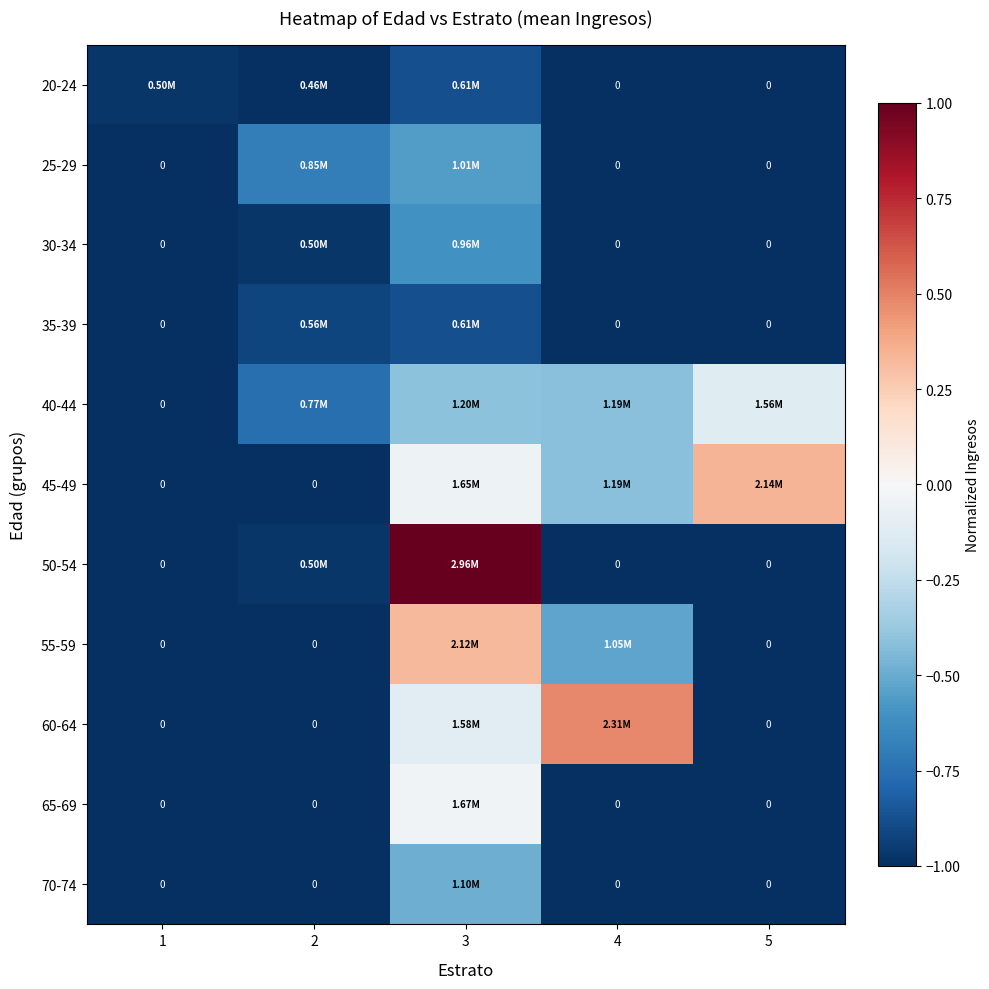

At which category is the sum across all series the highest?

3